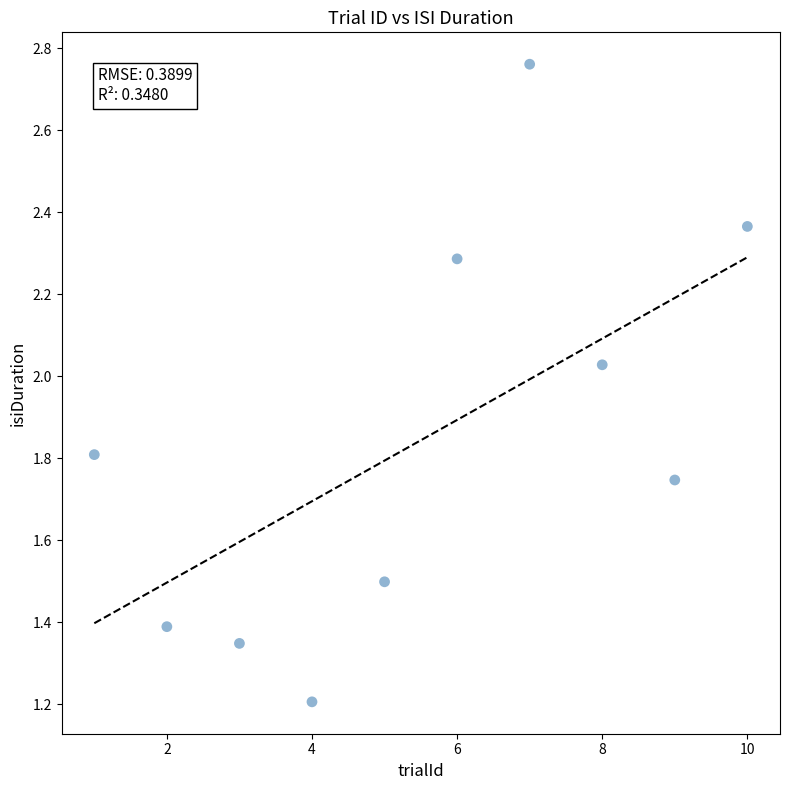

What Y value in the scatter plot is closest to 1?

1.2